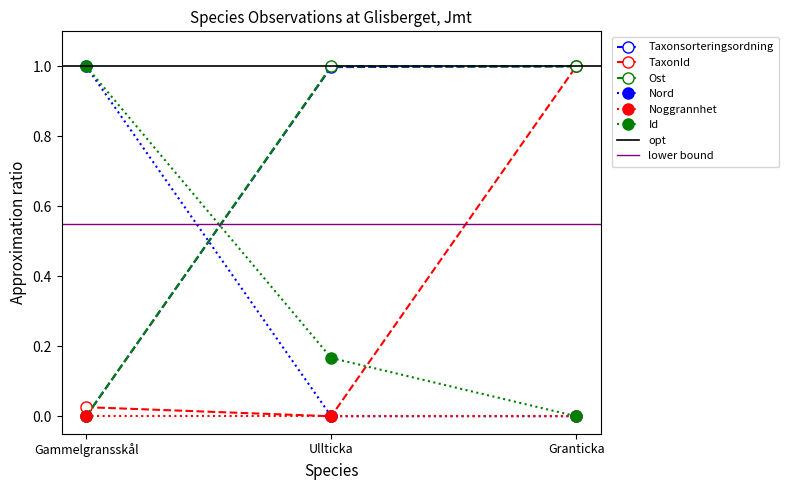

What is the difference between the Taxonsorteringsordning values at Ullticka and Gammelgransskål?

1.0